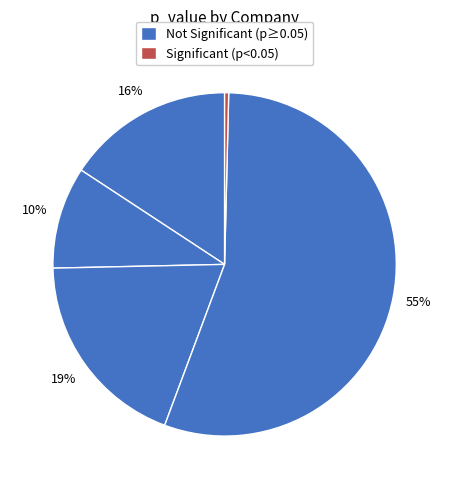

To the nearest percent, what is the difference between the largest and smallest slice percentages?

55%